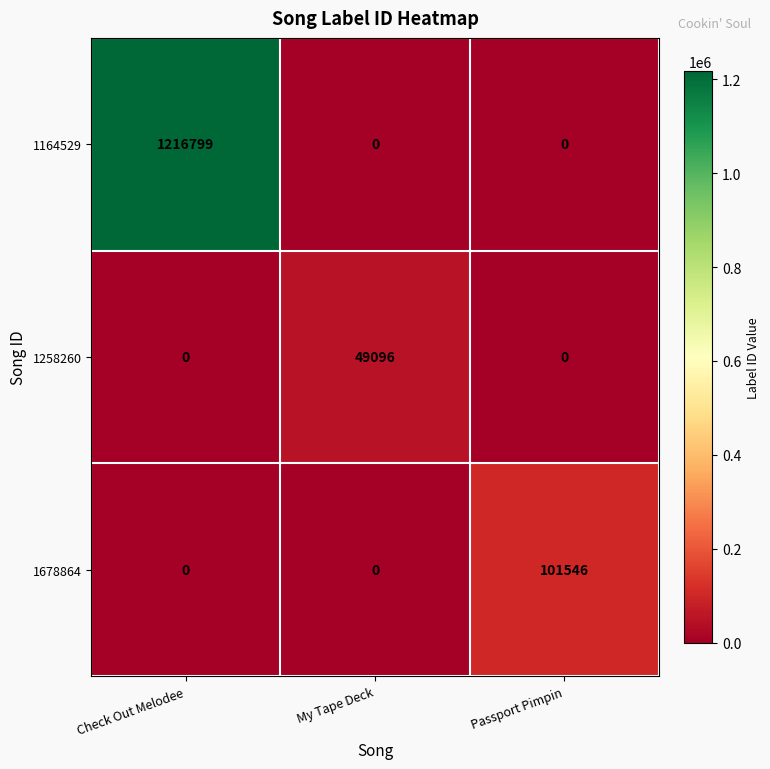

List the series in order of their peak value, lowest first.

1258260, 1678864, 1164529